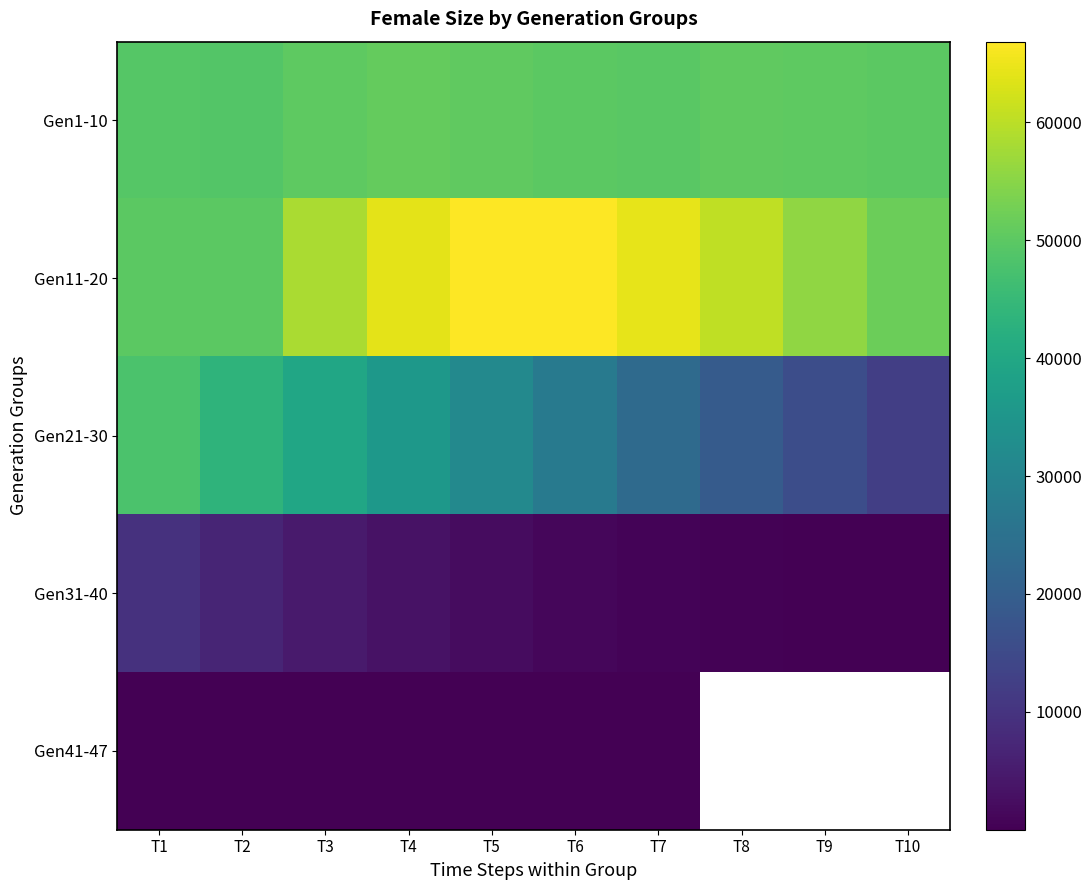

Where does the Gen1-10 series first go above 50230?

T4